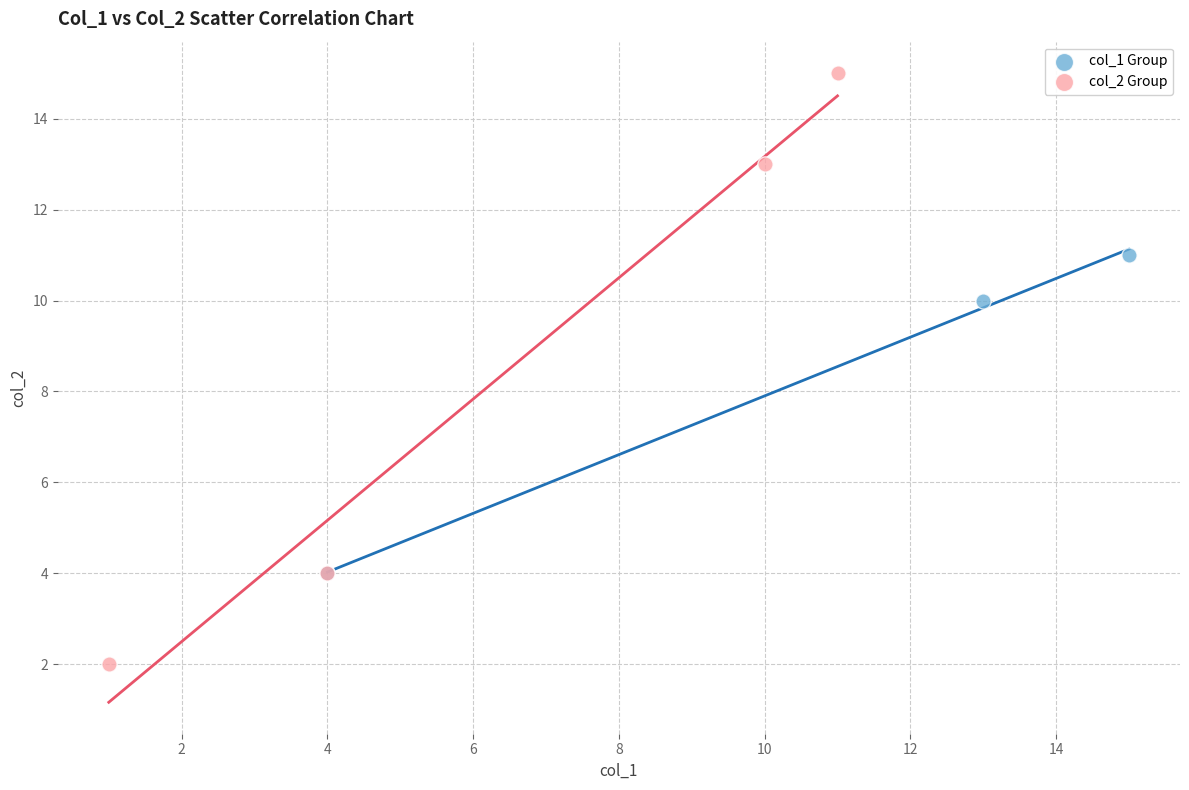

Which series has the largest Y range (max minus min)?

col_2 Group